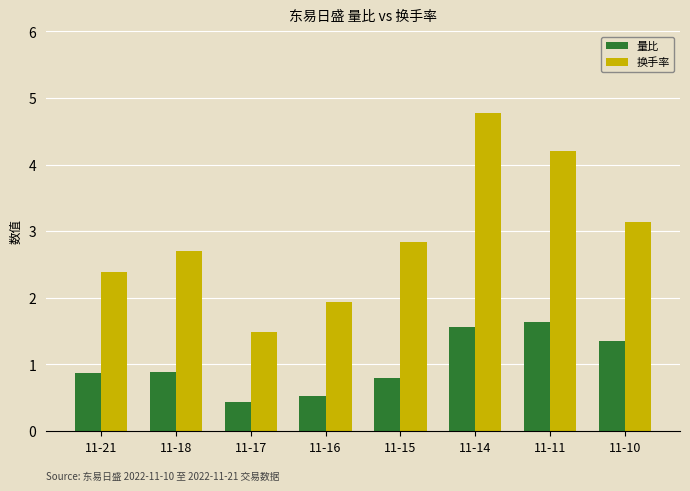

What is the lowest value of the 量比 series?

0.4